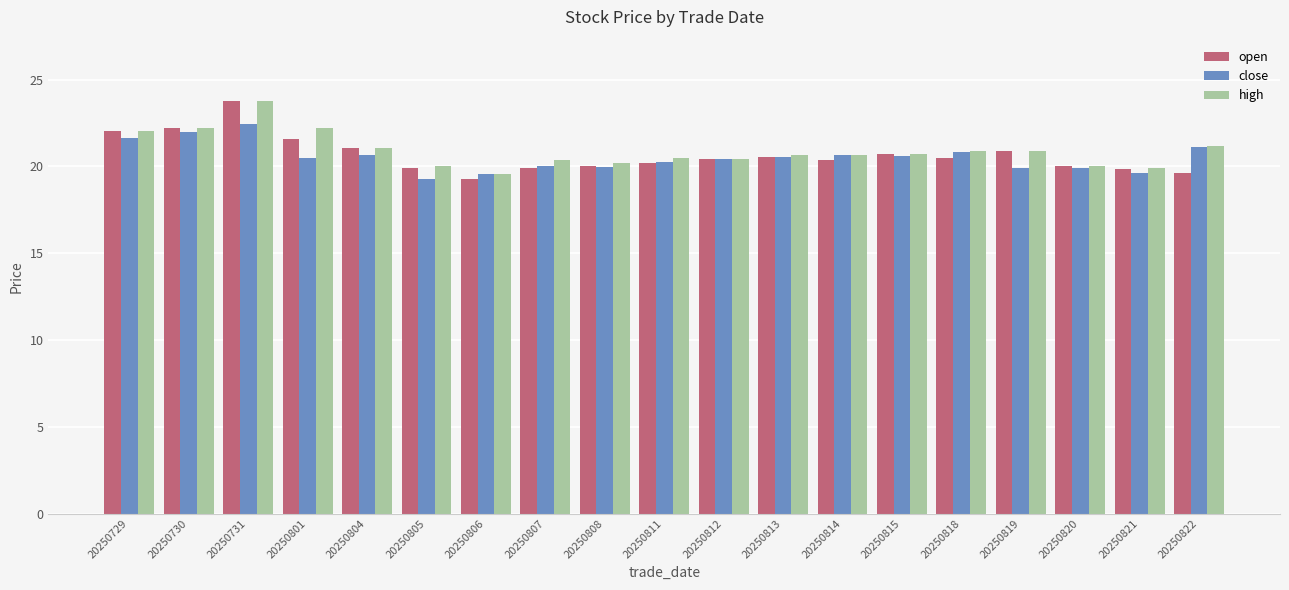

What are all the series names shown in the legend?

open, close, high